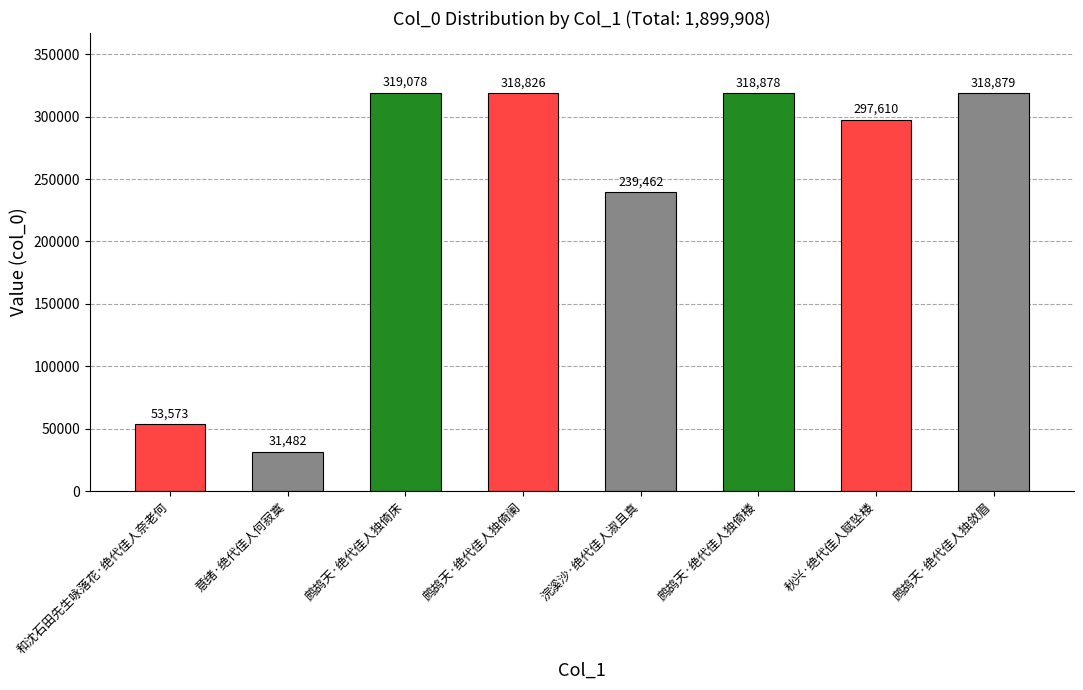

Are the bars grouped side by side (vs. stacked)?

No